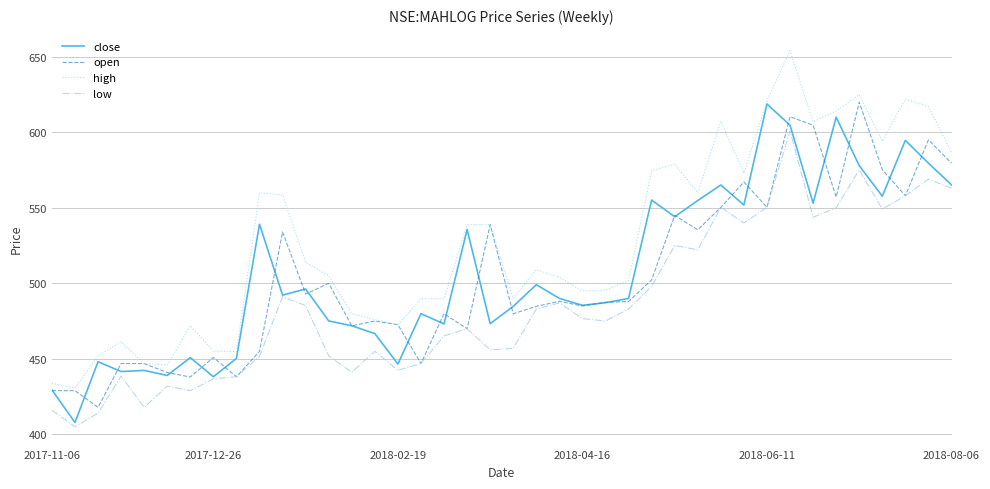

Which series has the largest total across all categories?

high